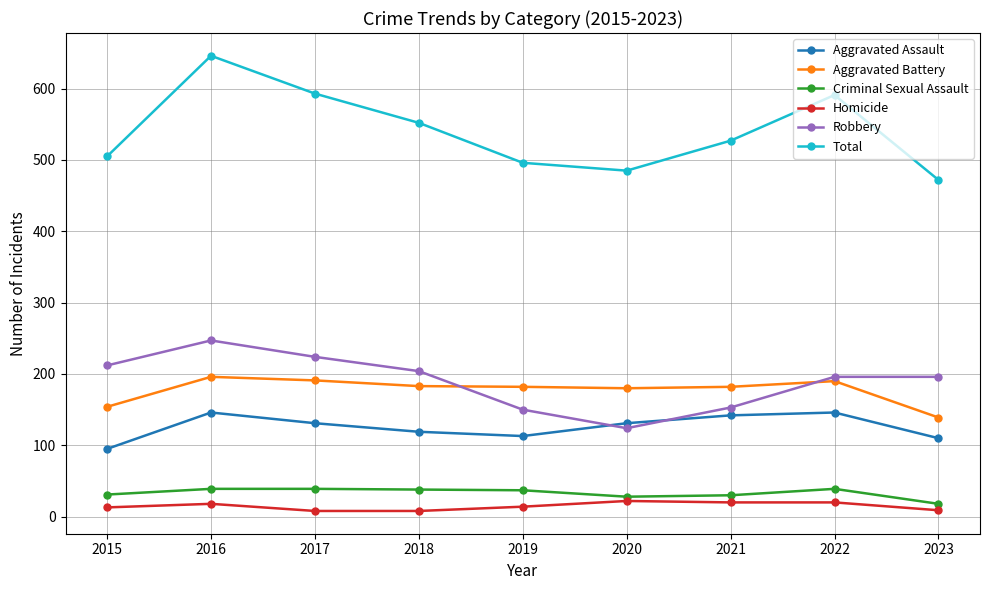

Which series has the largest total across all categories?

Total